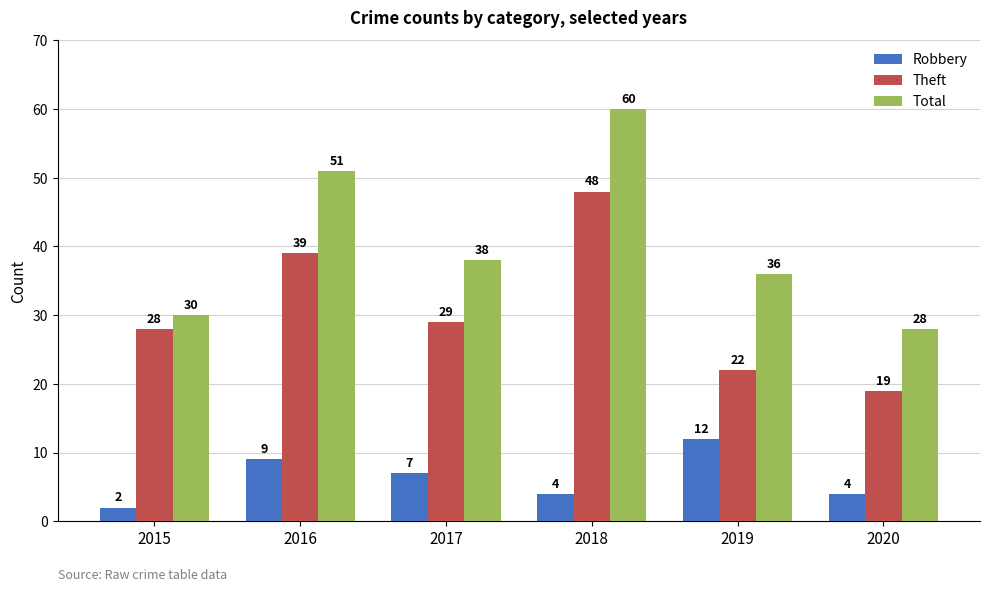

How many data points in Total are less than 38?

3